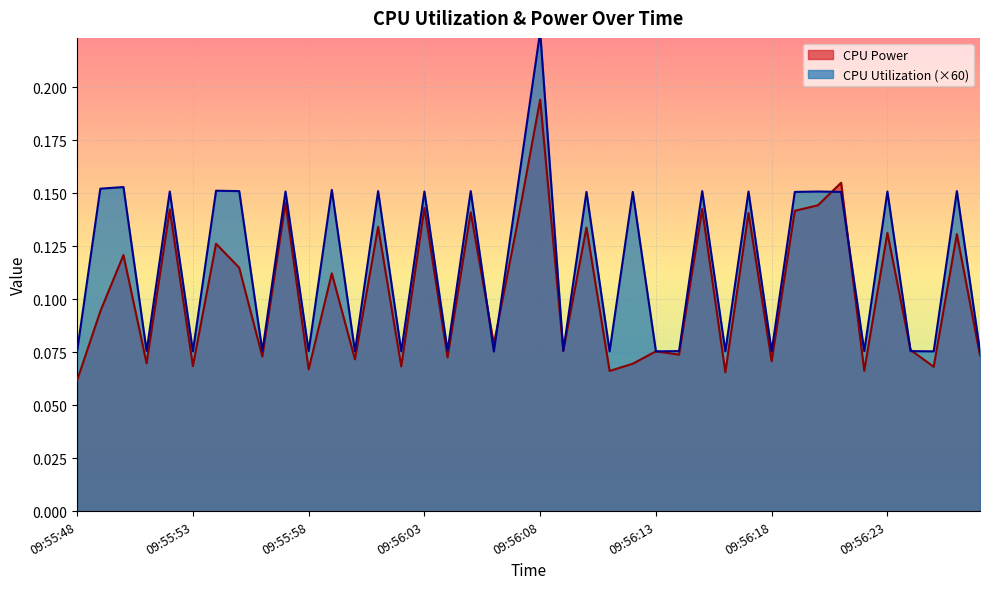

How many interior local valleys does the CPU Power series have?

15